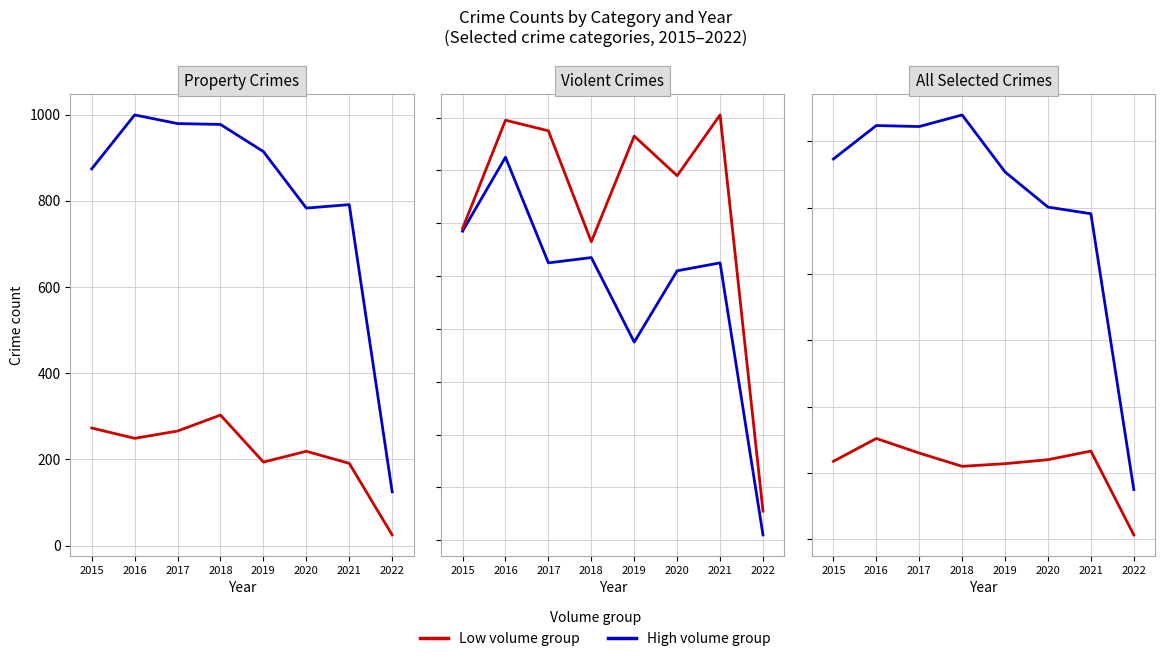

Which category has the lowest value across all series?

2022